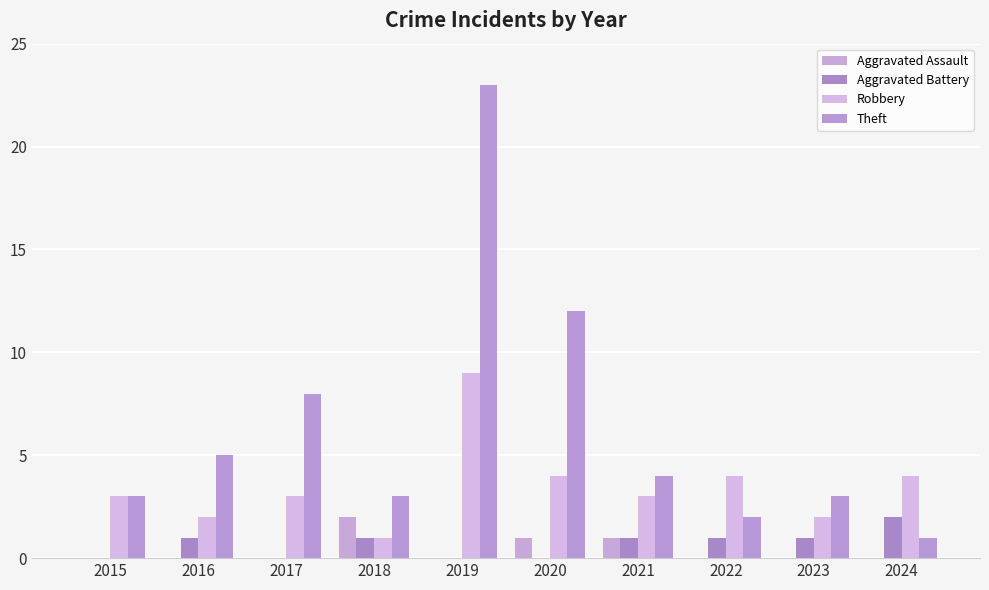

What is the value of the Aggravated Assault bar at the 6th from the left?

1